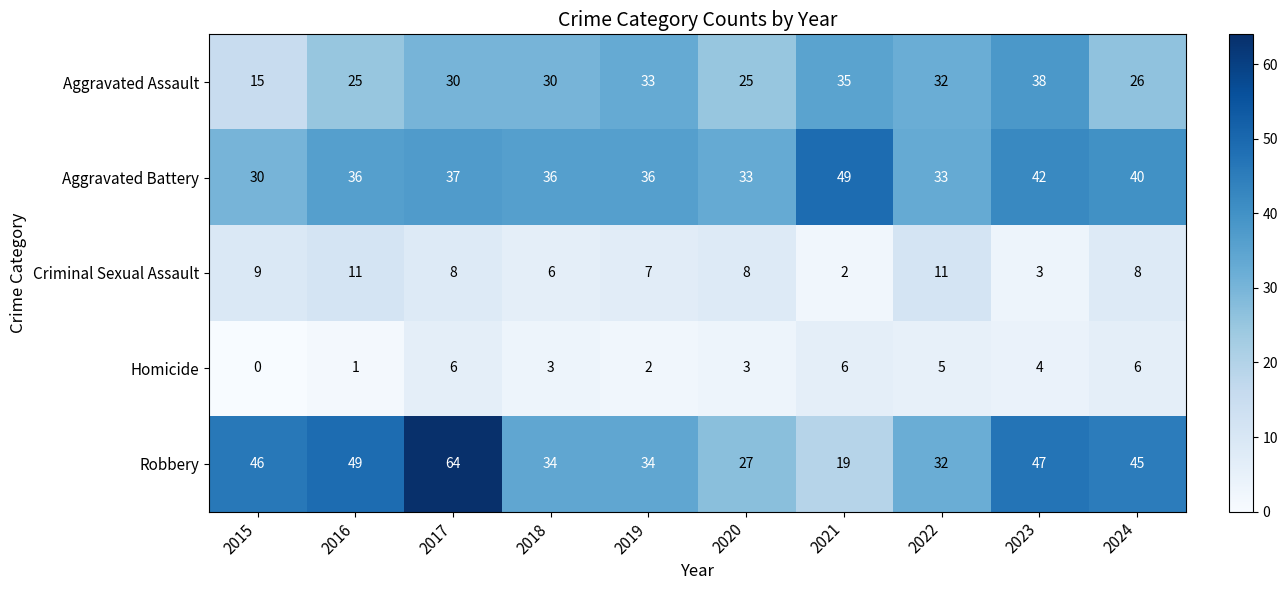

What is the maximum value shown in the chart?

64